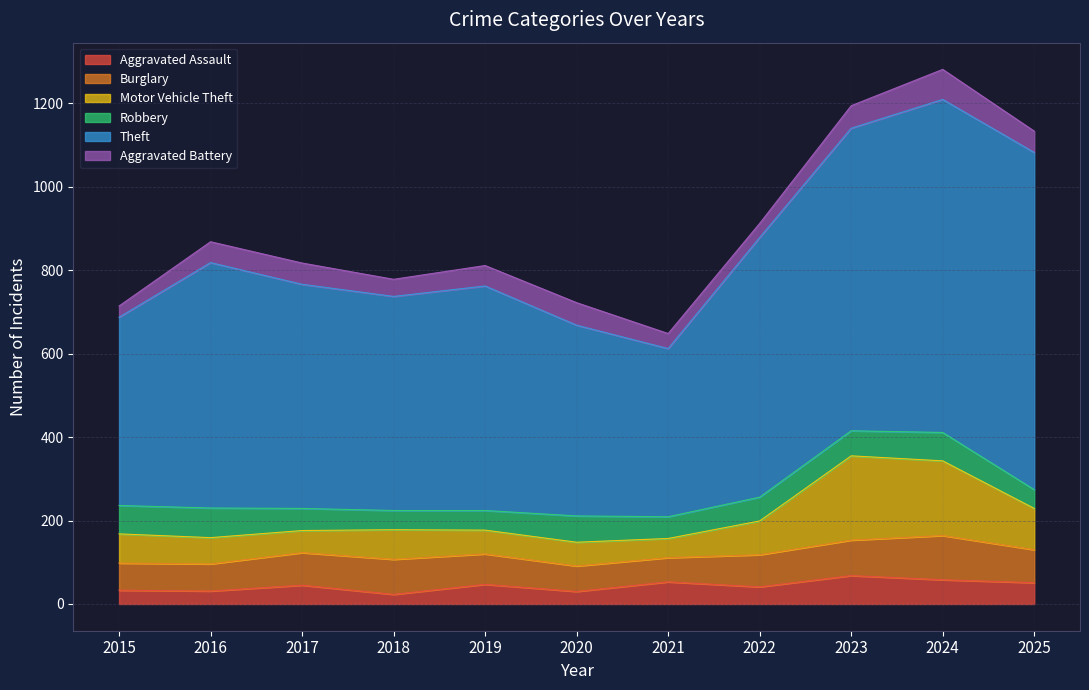

True or false: Theft and Burglary cross at least once.

False